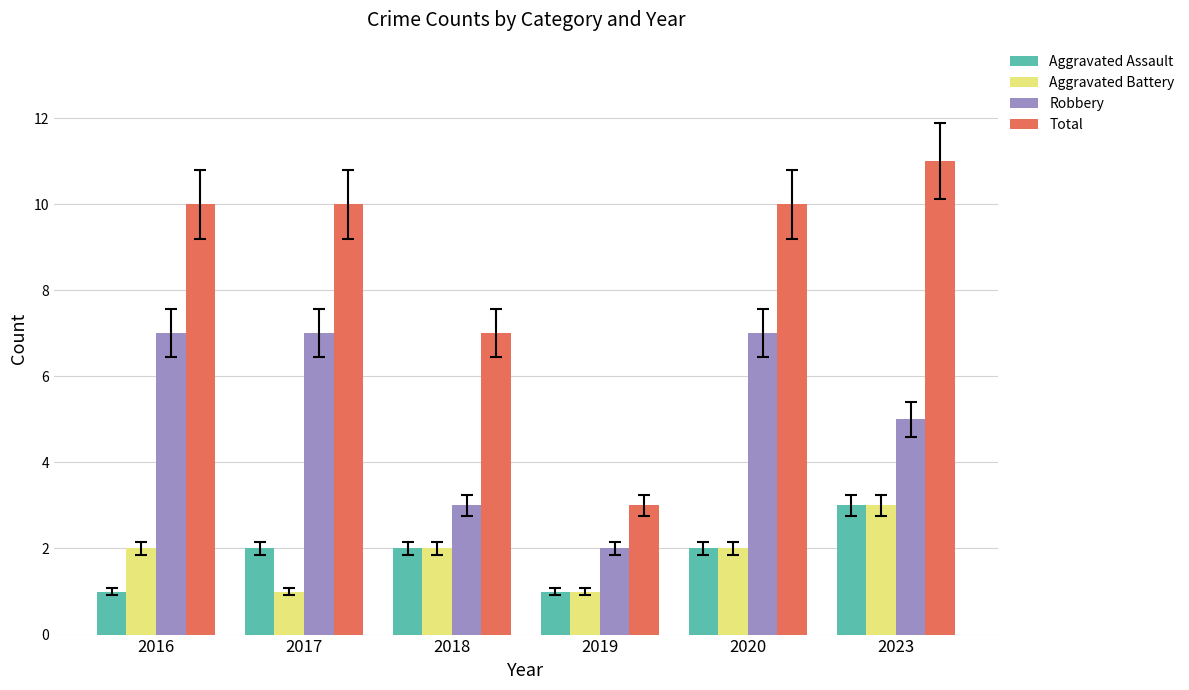

What is the difference between the highest and lowest values at 2023?

8